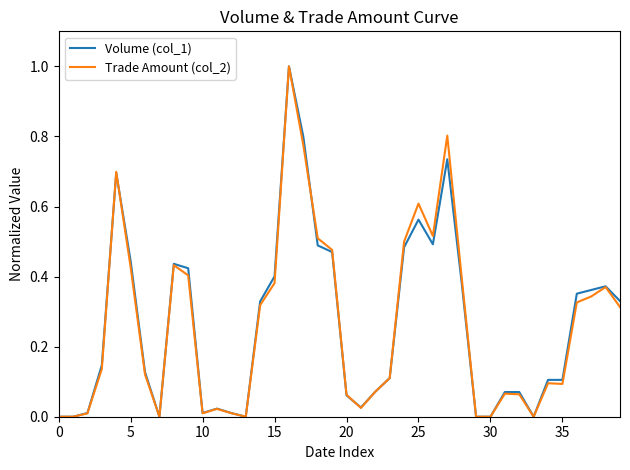

What is the value of the Trade Amount (col_2) point at the 20th from the left?

0.5